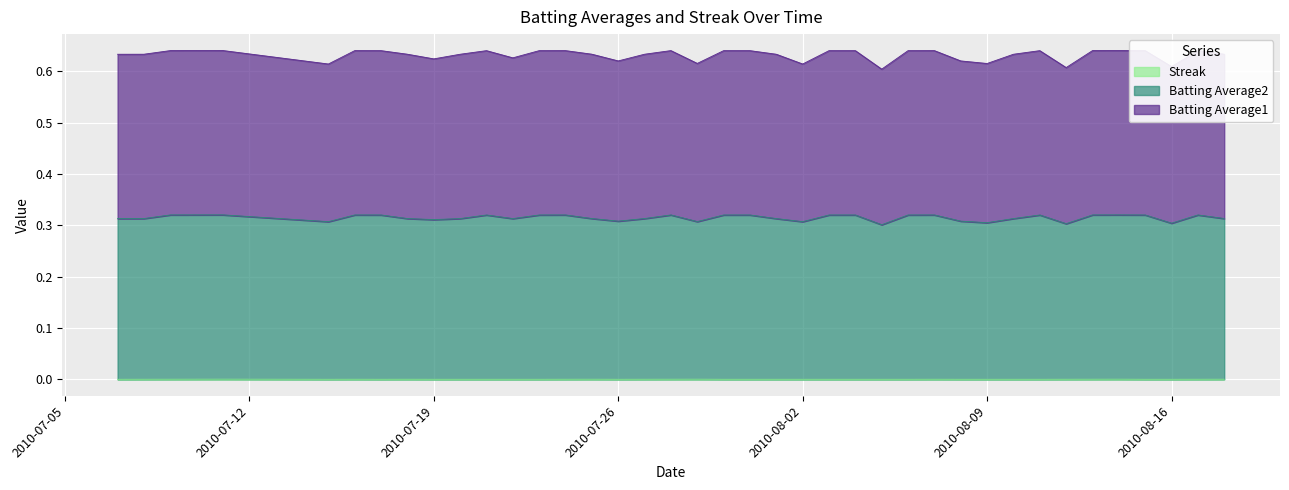

Does the chart display data point markers on the line(s)?

No